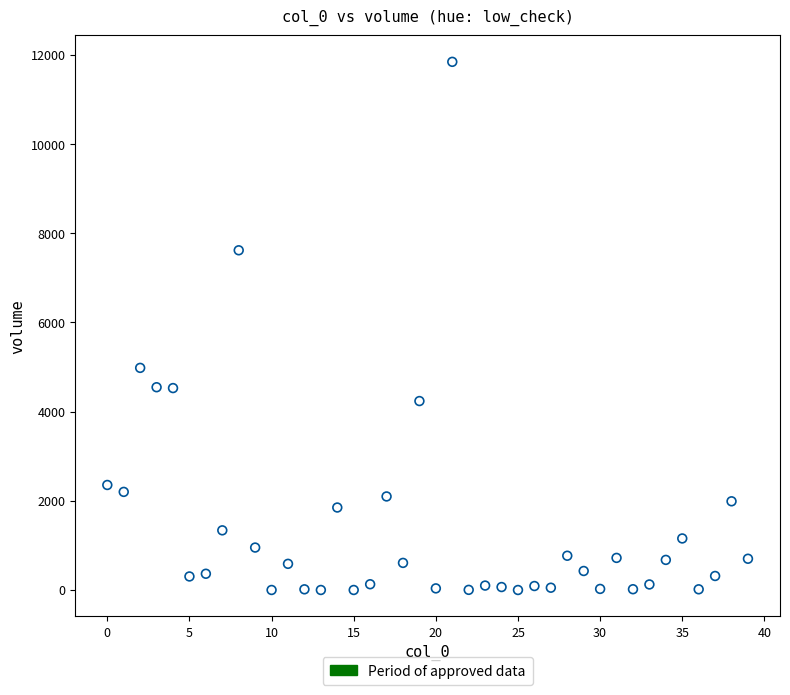

What is the range of Y values (max minus min)?

11842.7